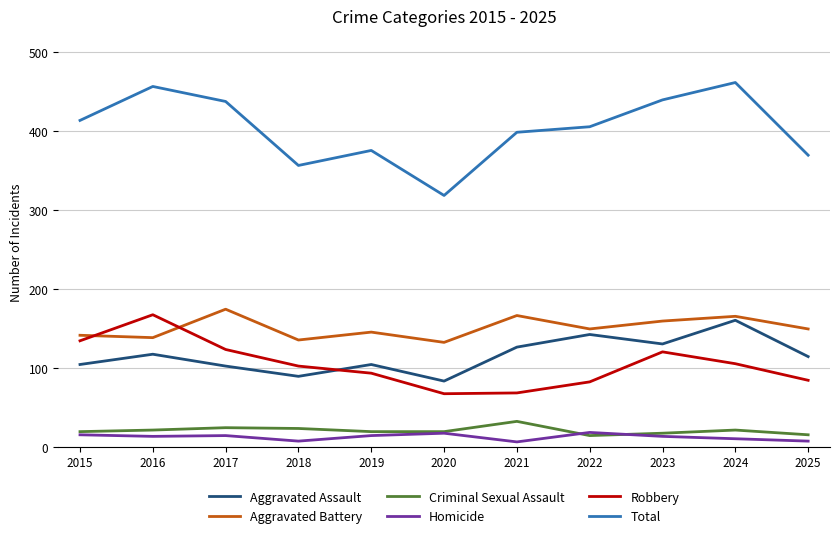

What is the difference between the highest and lowest values at 2018?

349